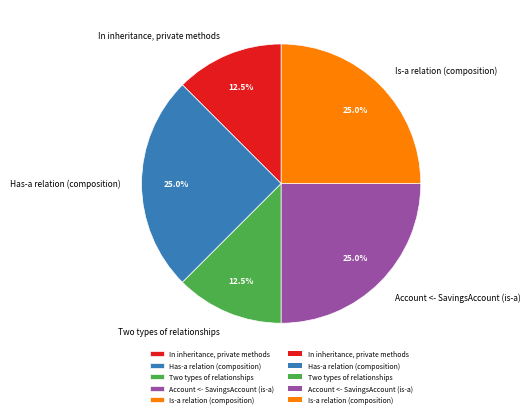

What portion of the pie excludes Account <- SavingsAccount (is-a)?

75.0%